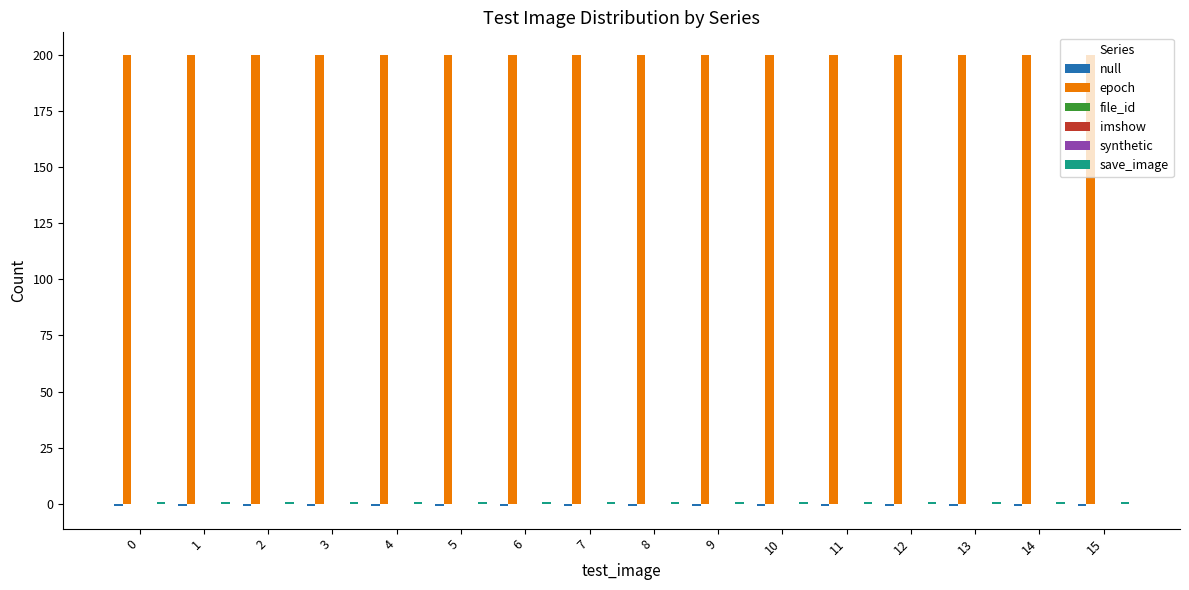

What are all the series names shown in the legend?

null, epoch, file_id, imshow, synthetic, save_image